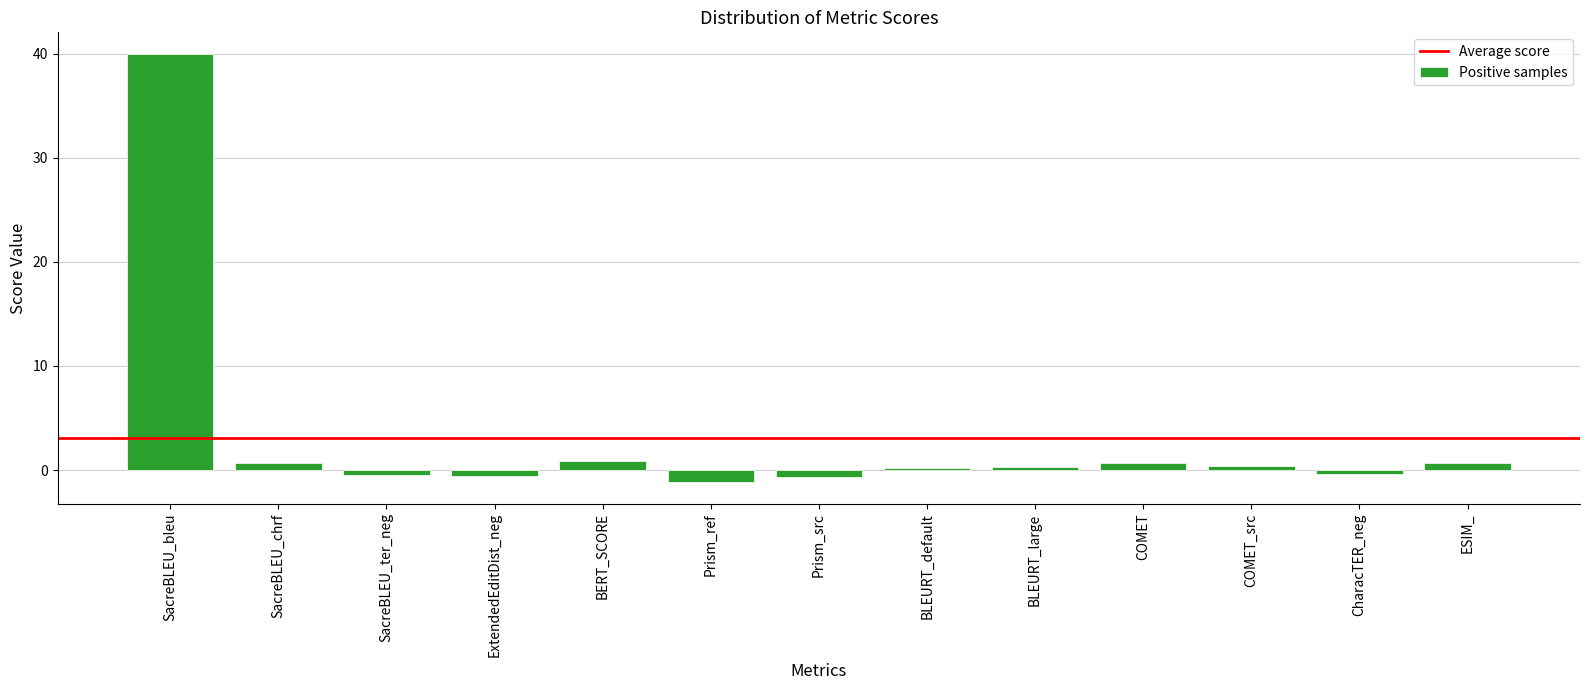

At which category does the chart reach its peak across all series?

SacreBLEU_bleu